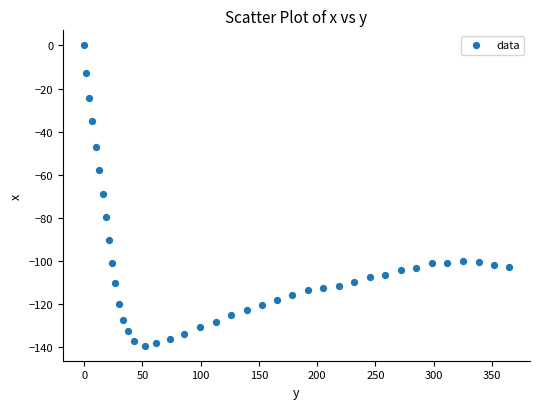

What is the range of X values (max minus min)?

364.6